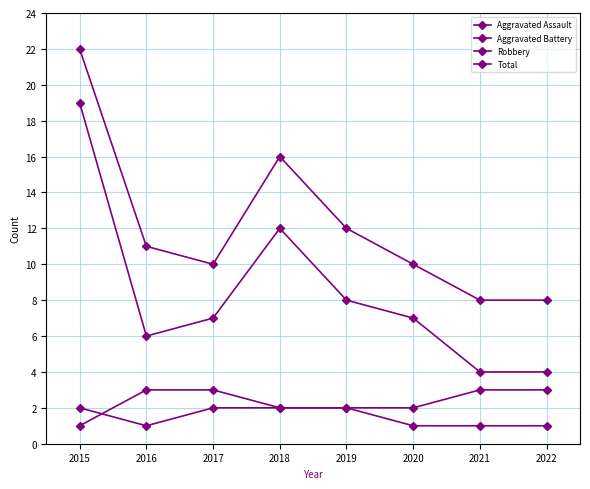

List the labels in order of Aggravated Assault value, largest first.

2015, 2017, 2018, 2019, 2016, 2020, 2021, 2022